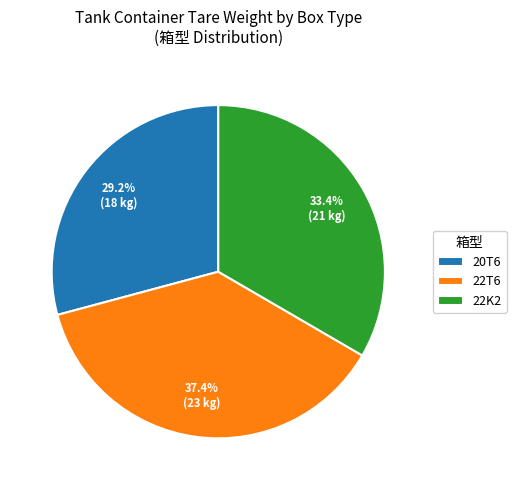

Rank the categories by value from highest to lowest.

22T6, 22K2, 20T6